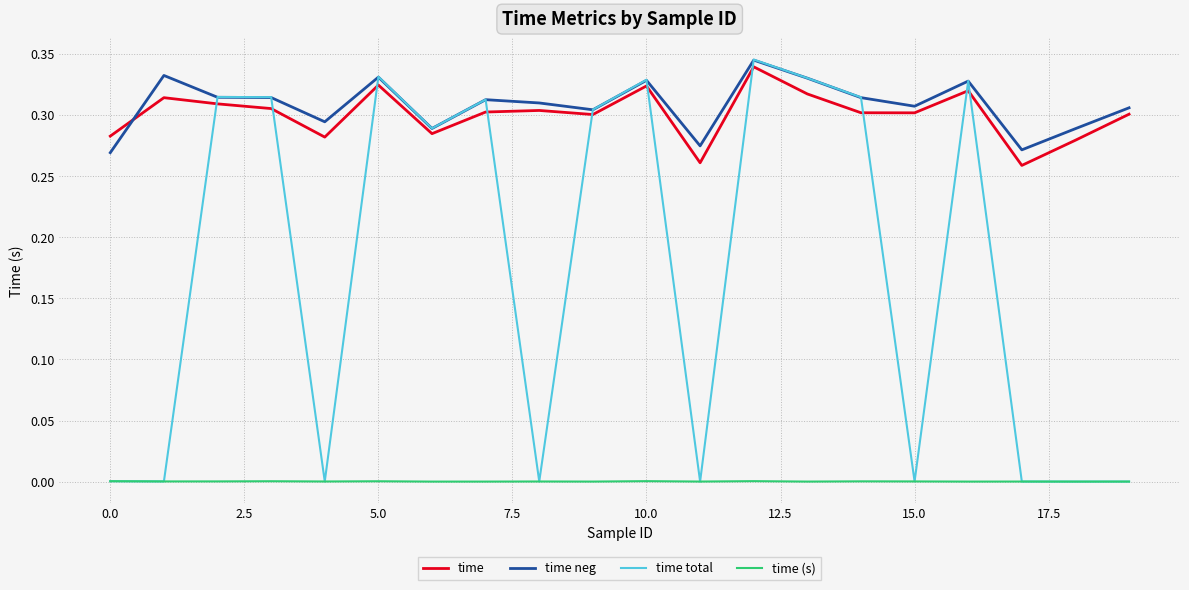

What is the sum of all time values?

6.0